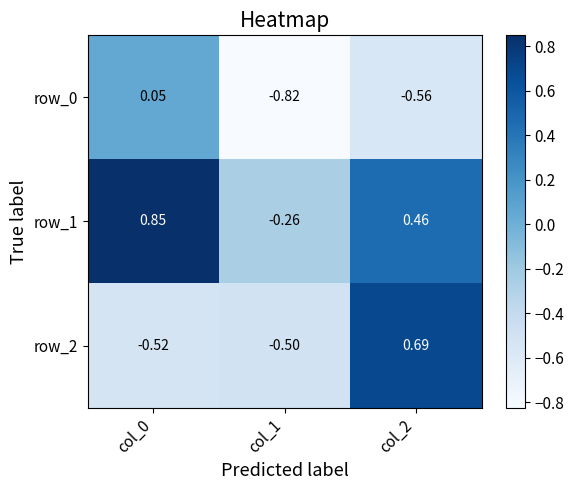

Is the value of row_1 at col_2 greater than the value of row_0 at col_0?

Yes